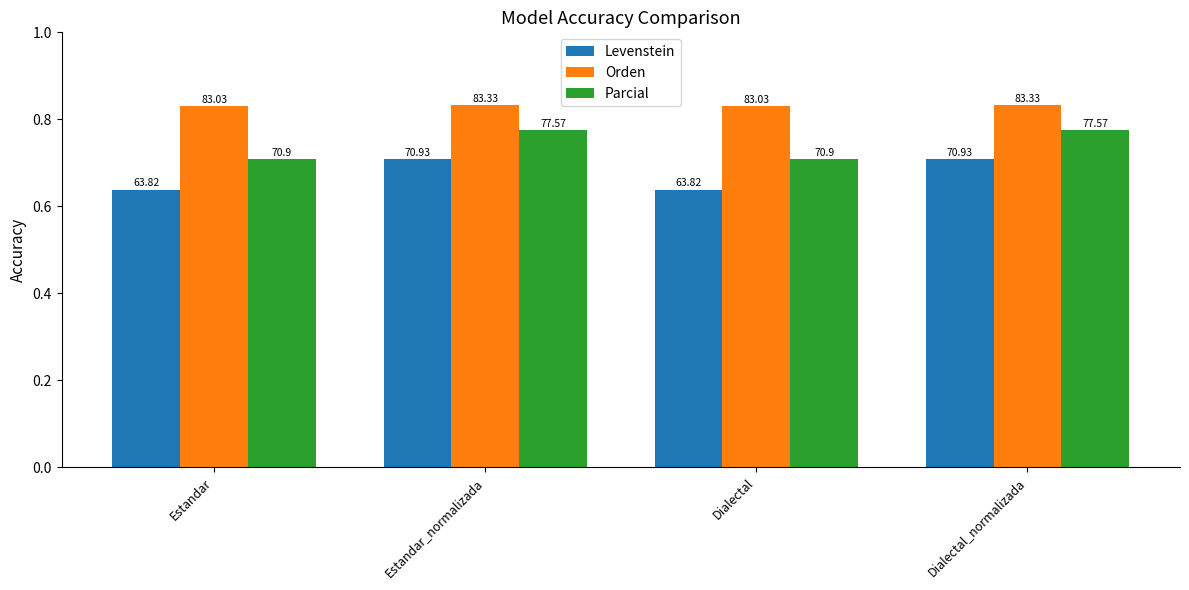

Reading left to right, extract all data points from this chart.

Levenstein: 63.8	70.9	63.8	70.9
Orden: 83.0	83.3	83.0	83.3
Parcial: 70.9	77.6	70.9	77.6